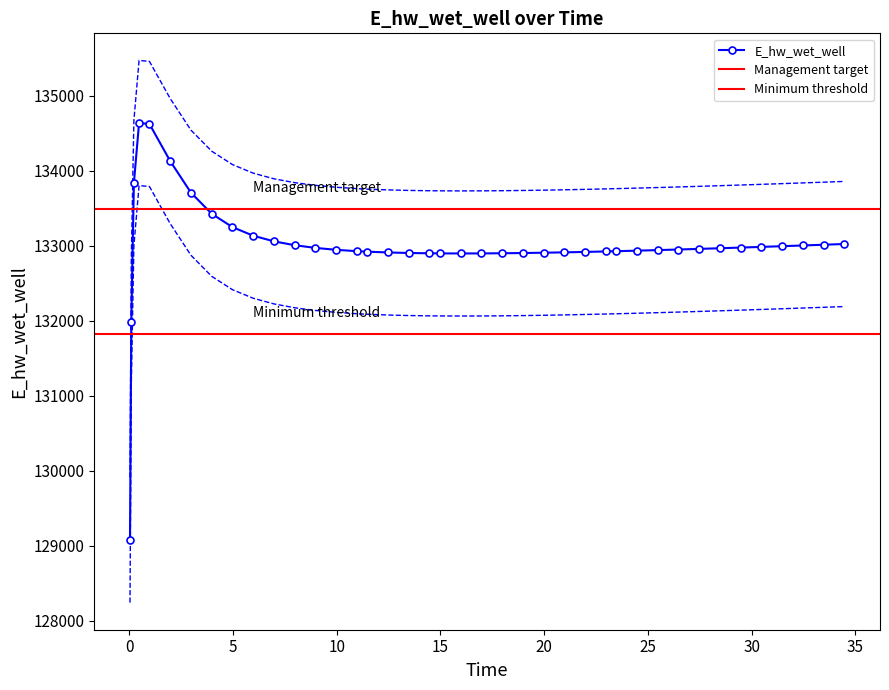

What is the value of the E_hw_wet_well point at the 13th from the left?

132969.9